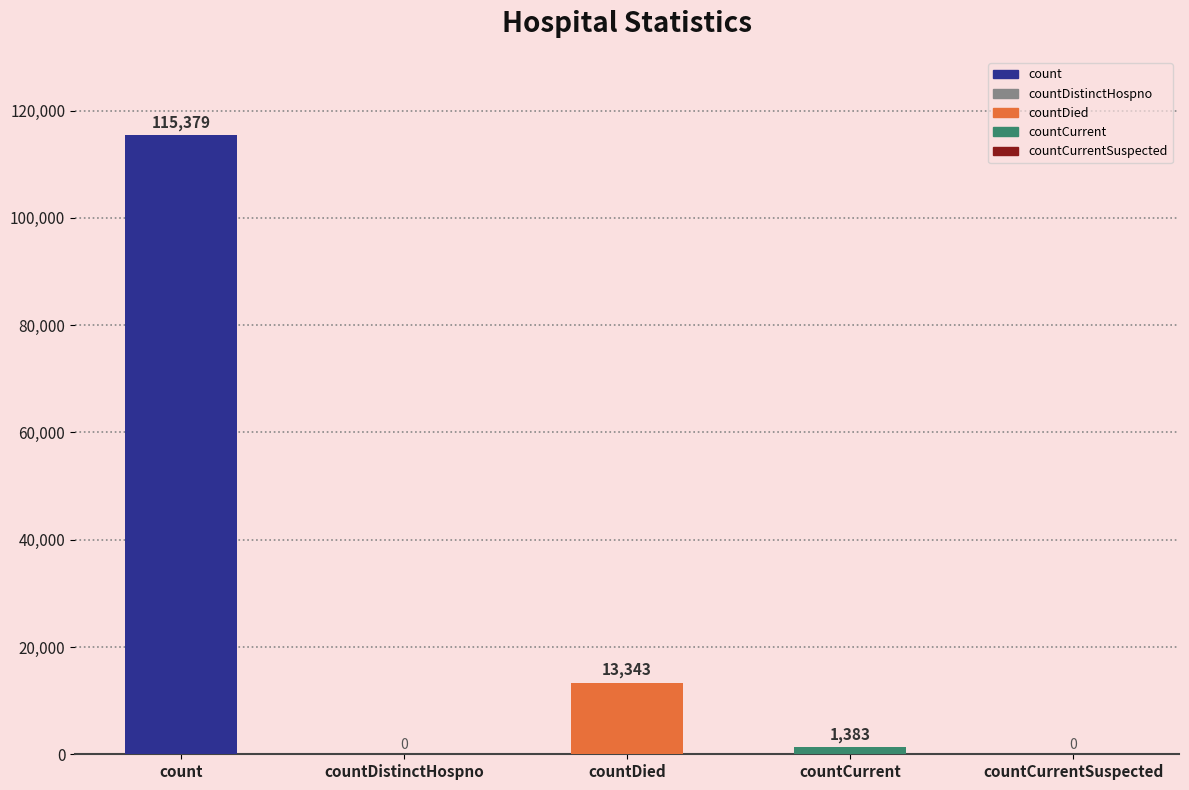

The value at countCurrentSuspected is 0. True or false?

True